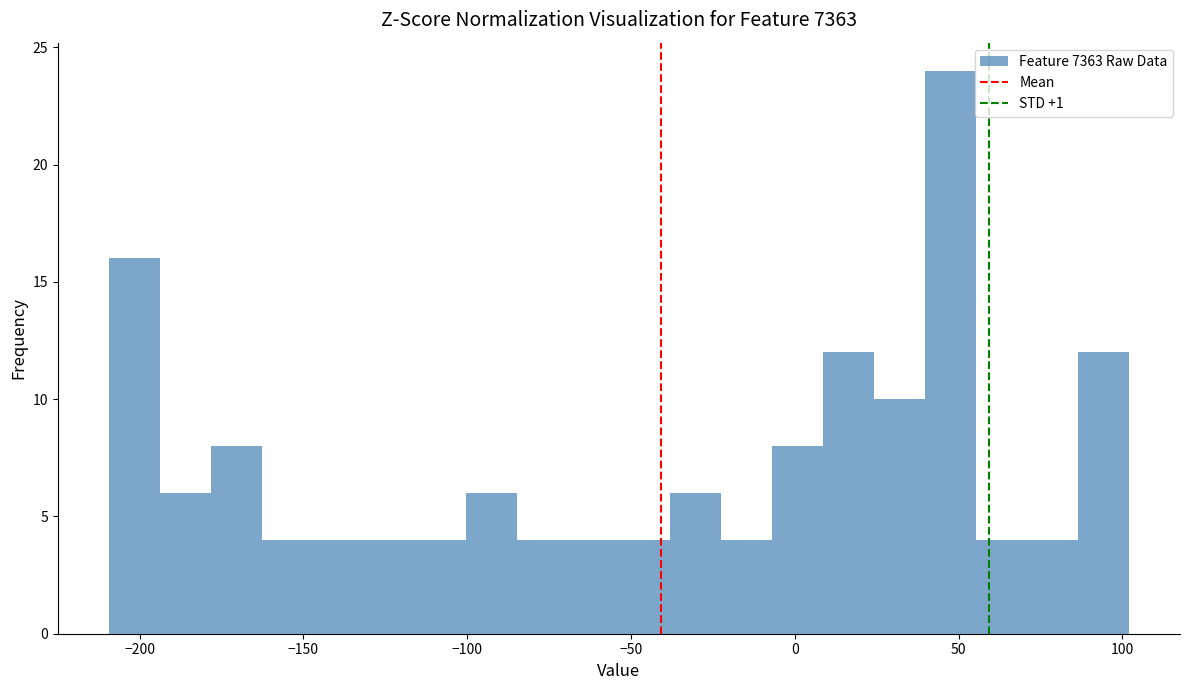

Around what value on the x-axis is the tallest bar? Give the approximate position of its centre, as read against the axis.

50